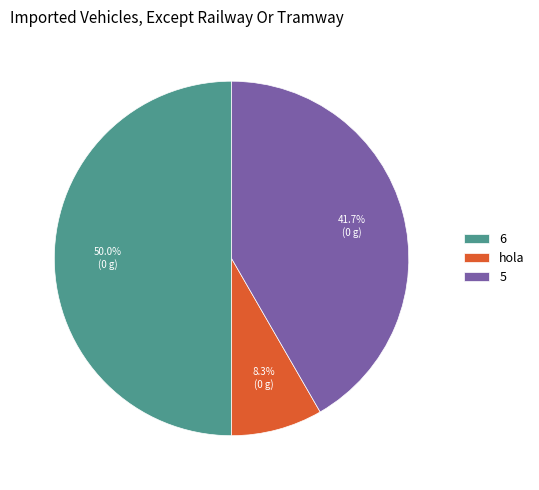

Which category has the smallest portion of the pie?

hola